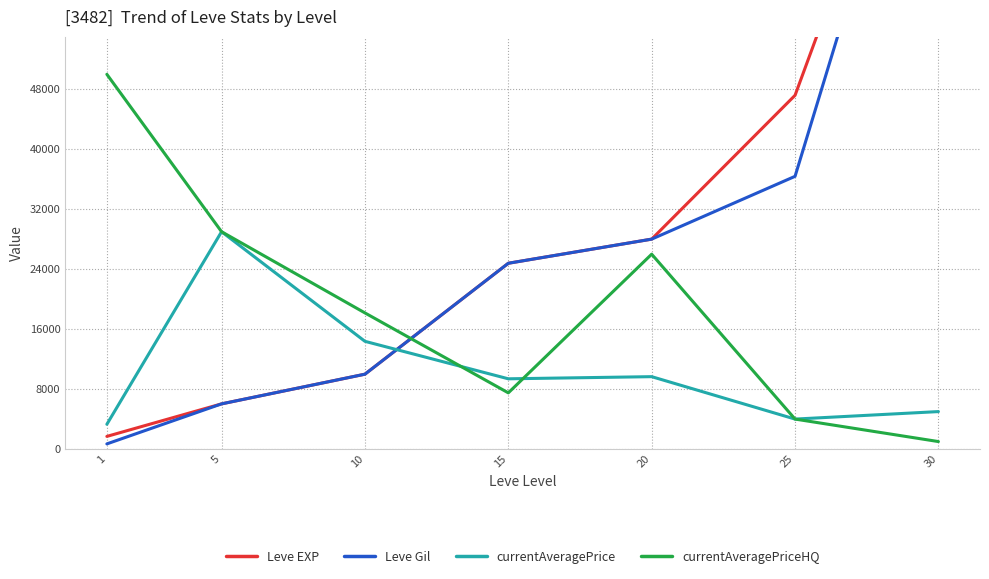

Which label corresponds to the smallest value in the chart?

1